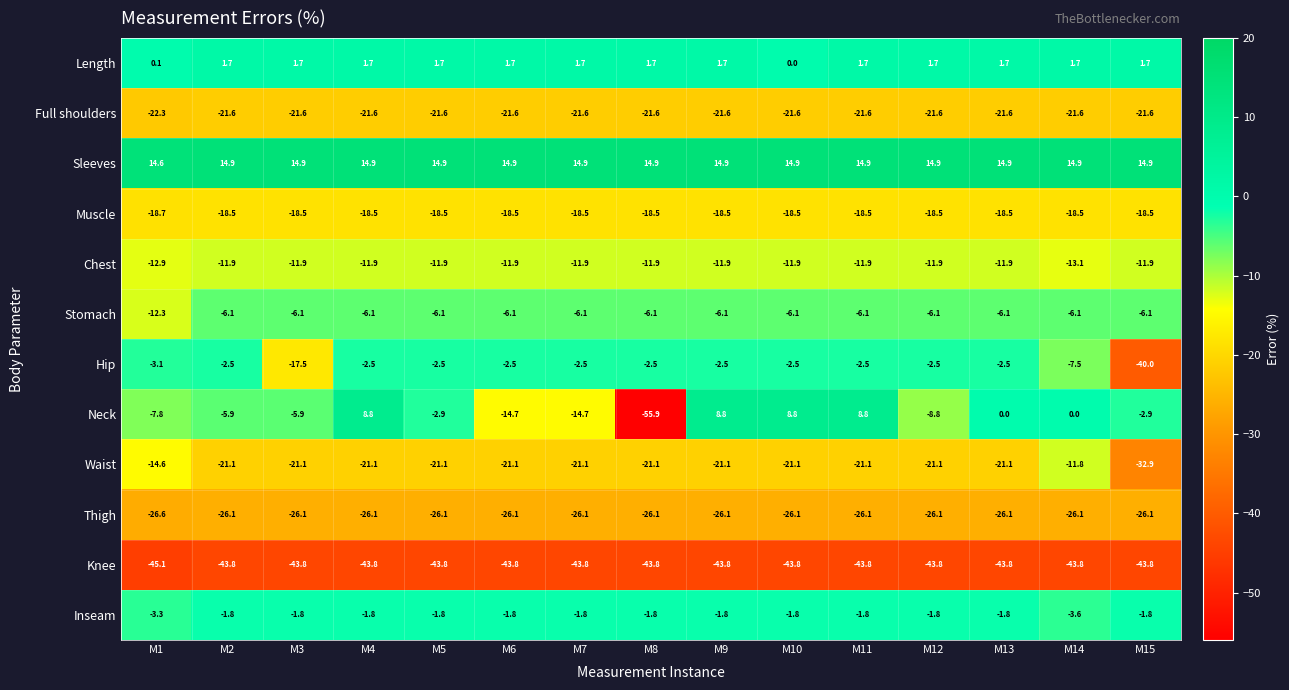

What is the minimum value shown in the chart?

-55.9